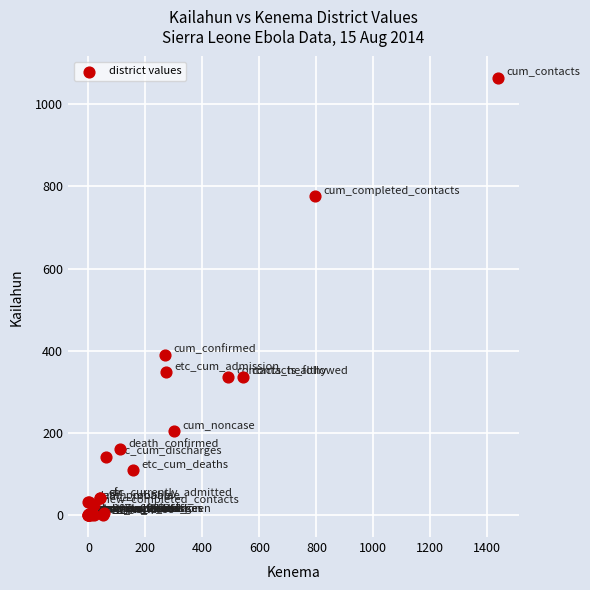

What Y value in the scatter plot is closest to 531?

389.0